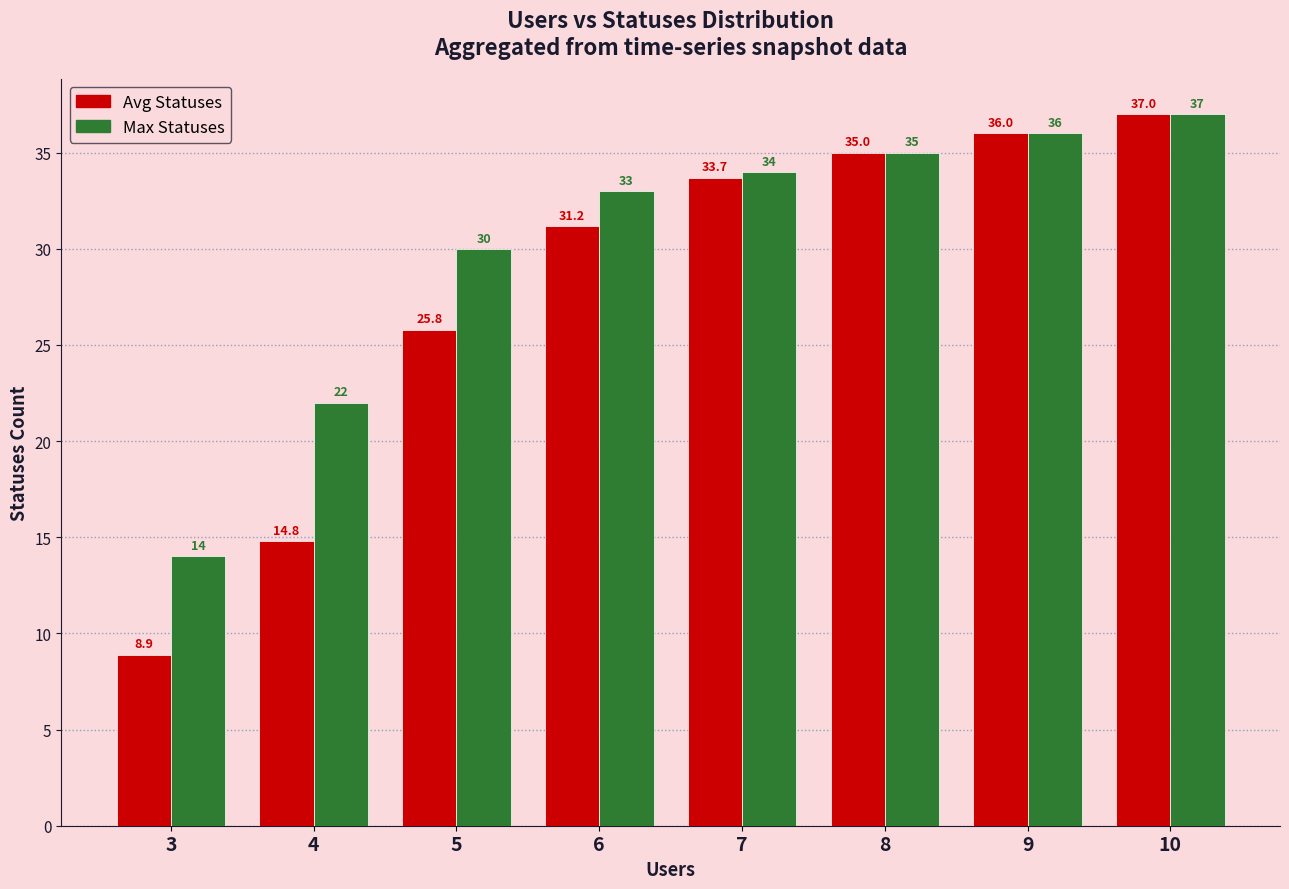

List the labels in order of Max Statuses value, largest first.

10, 9, 8, 7, 6, 5, 4, 3